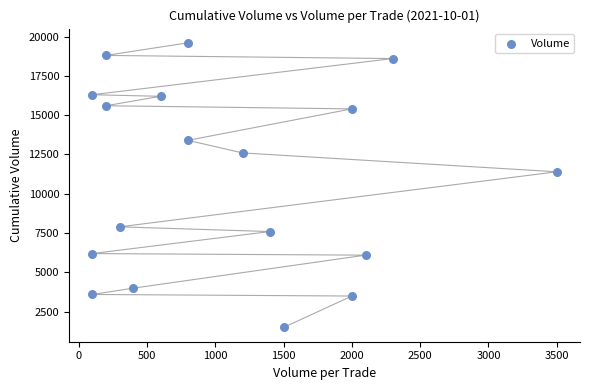

What is the range of X values (max minus min)?

3400